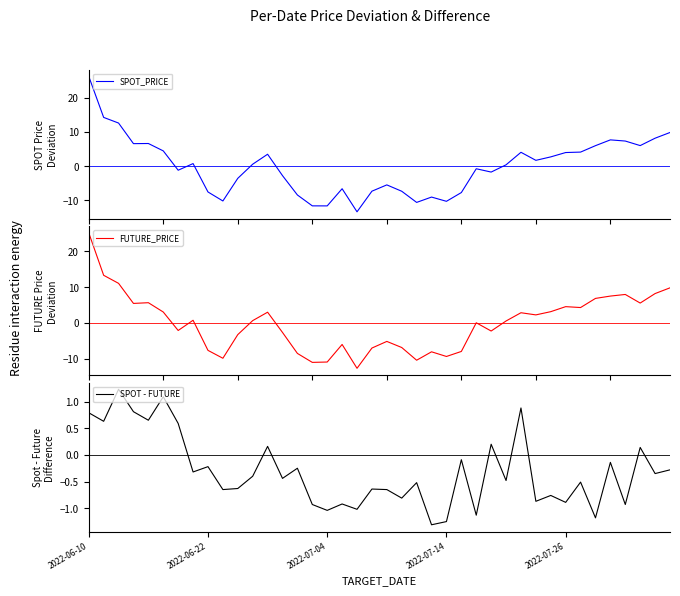

What is the highest value of the SPOT_PRICE series?

26.2